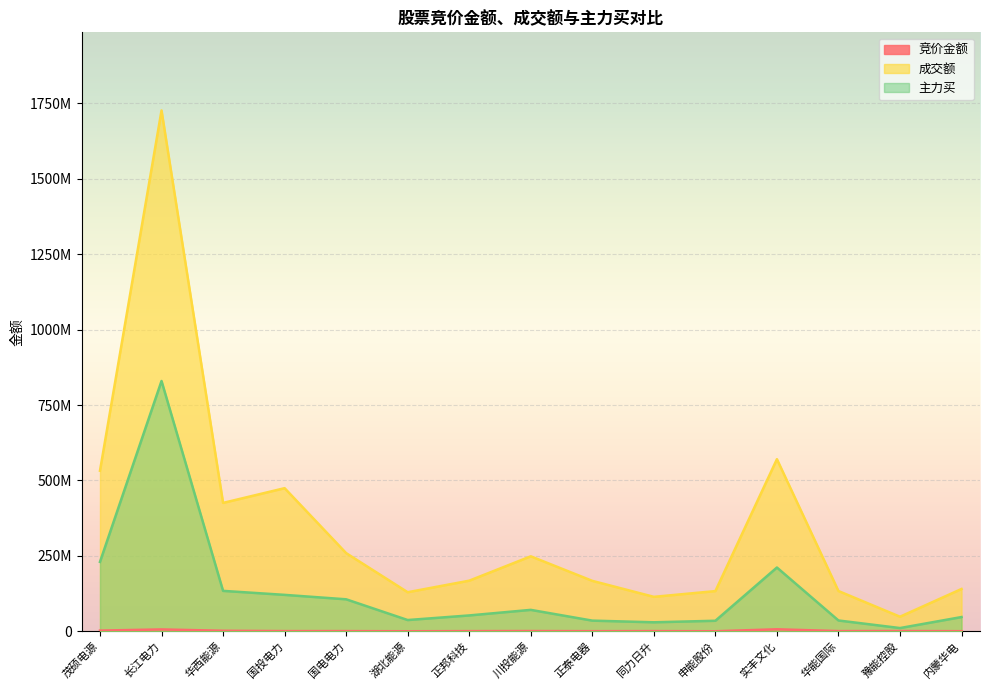

Which series has the widest spread of values?

成交额